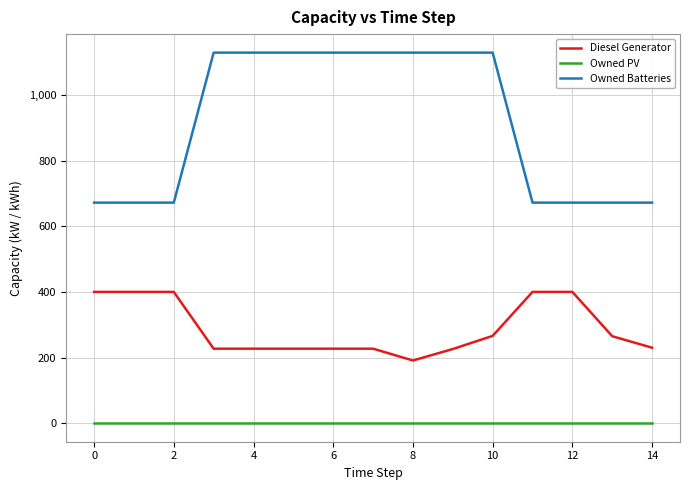

List the series in order of their overall mean, lowest first.

Owned PV, Diesel Generator, Owned Batteries